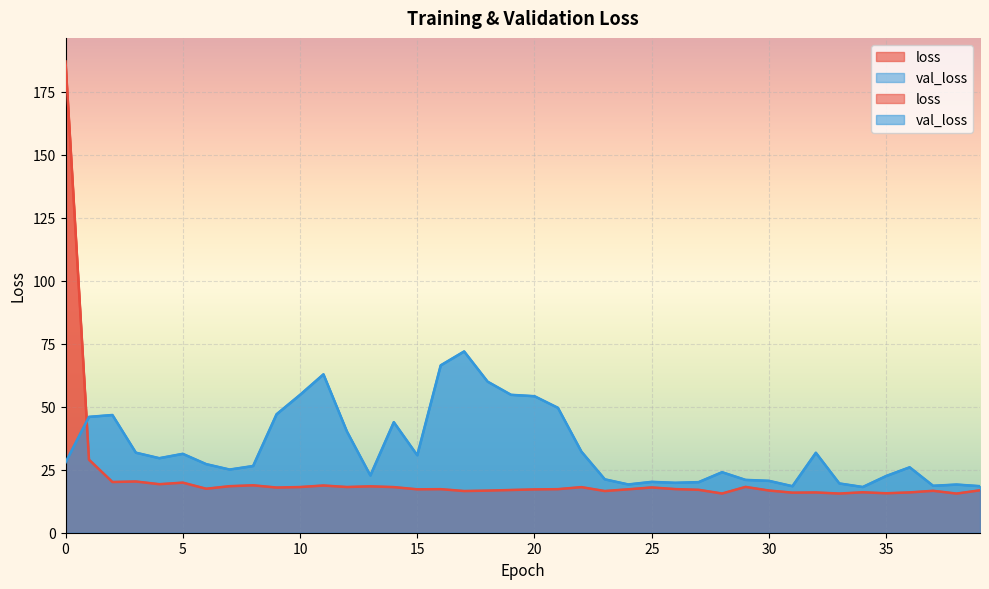

What is the sum of the val_loss values at 13 and 29?

43.7